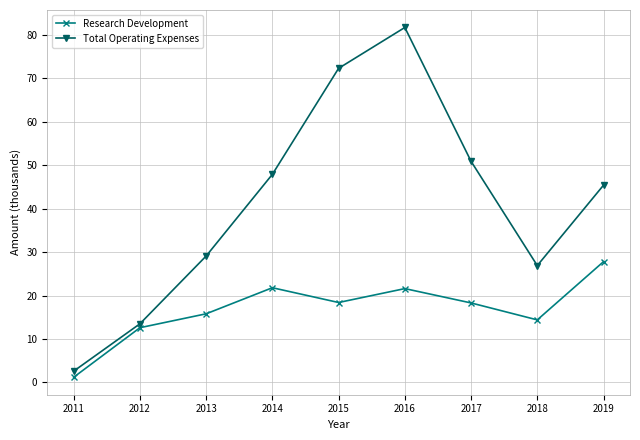

Rank the series at 2013 from lowest to highest value.

Research Development, Total Operating Expenses